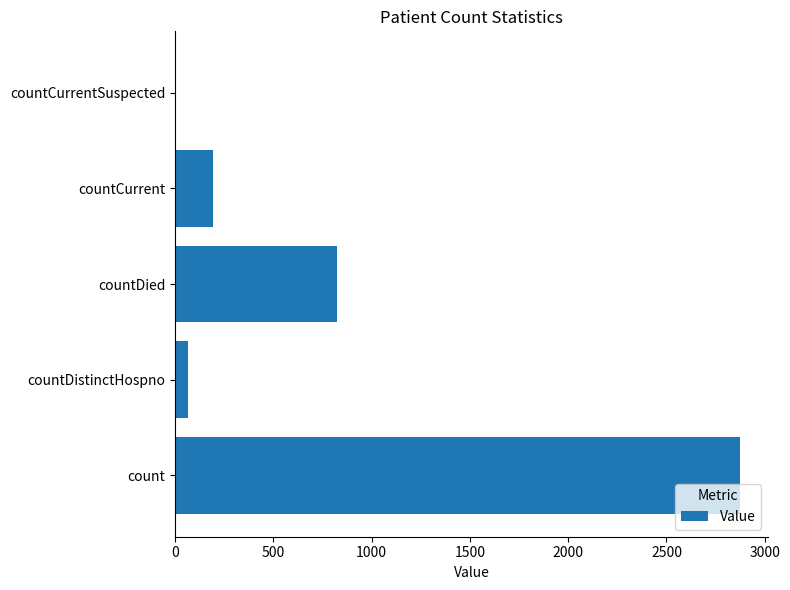

True or false: the data shows 4274 at count.

False